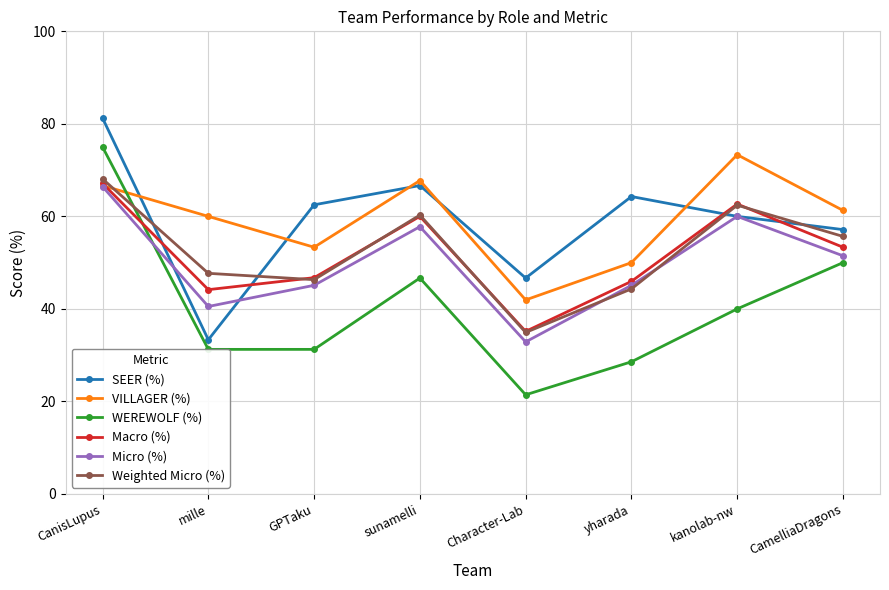

At which category is the sum across all series the highest?

CanisLupus